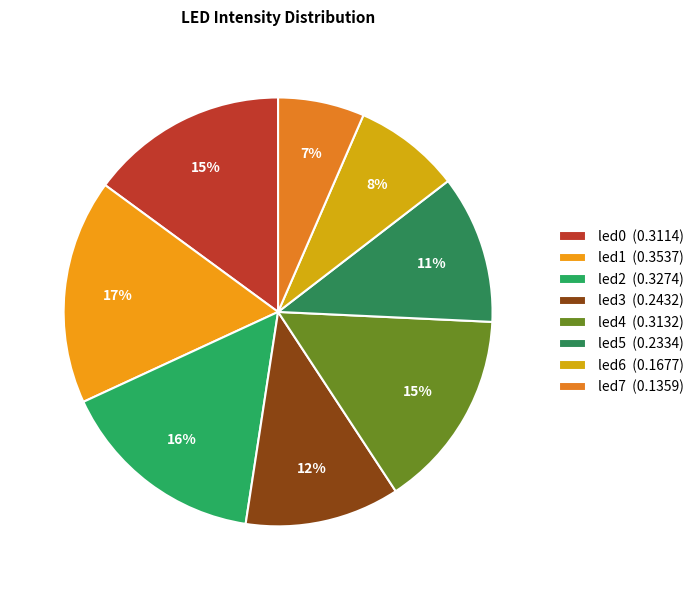

How many slices are in this pie chart?

8